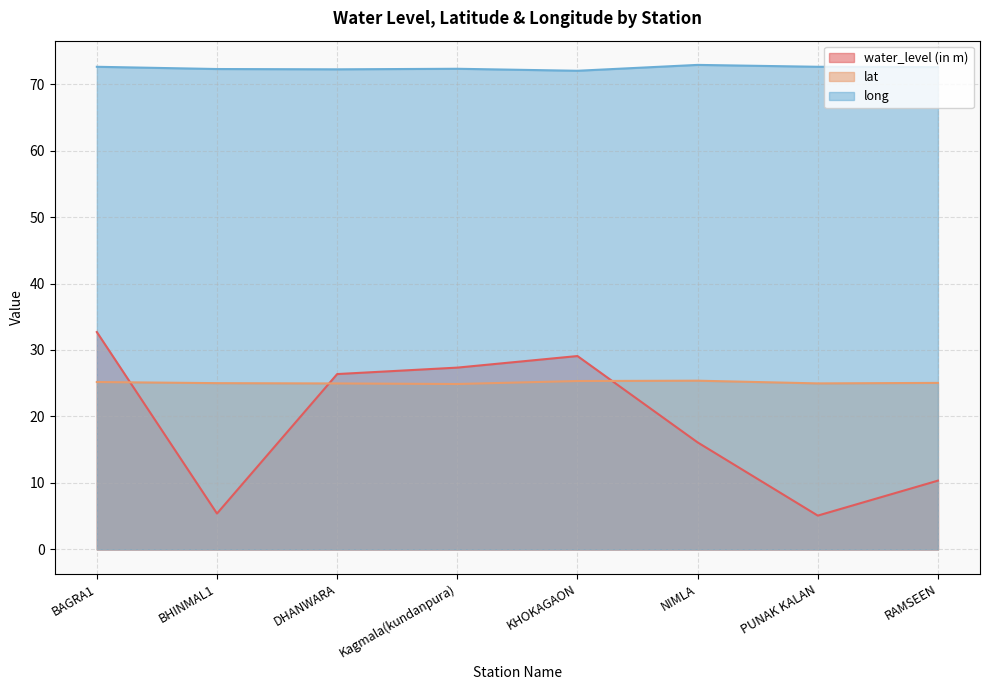

What position from the right is KHOKAGAON?

4